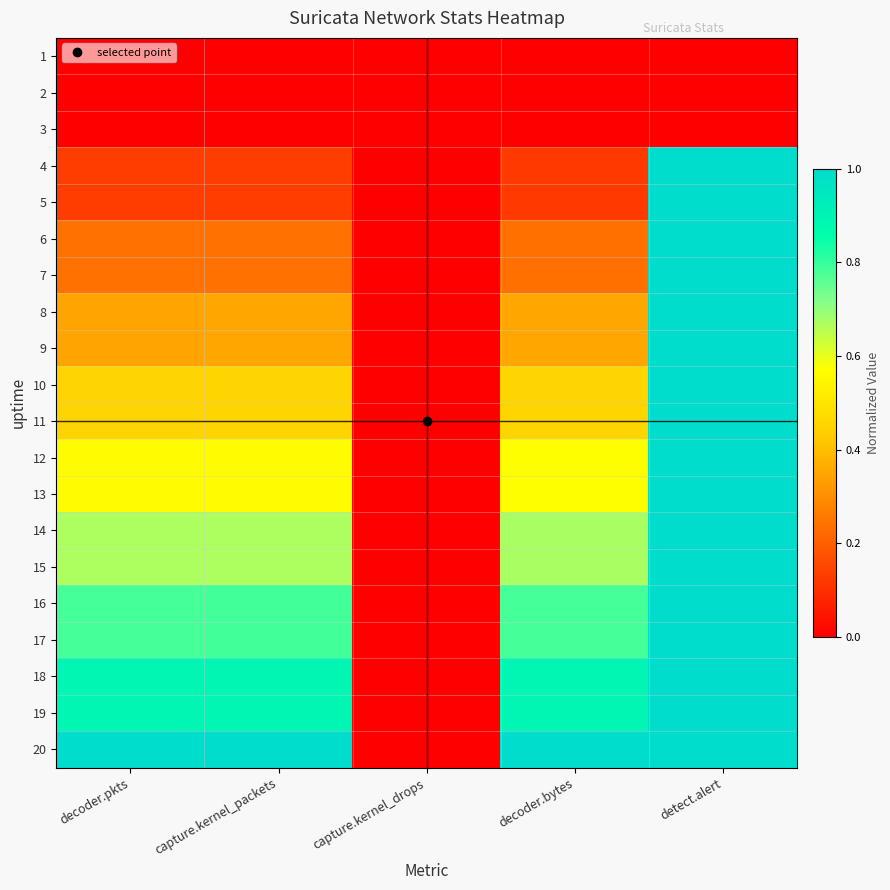

Which has a higher value, decoder.bytes or detect.alert?

decoder.bytes